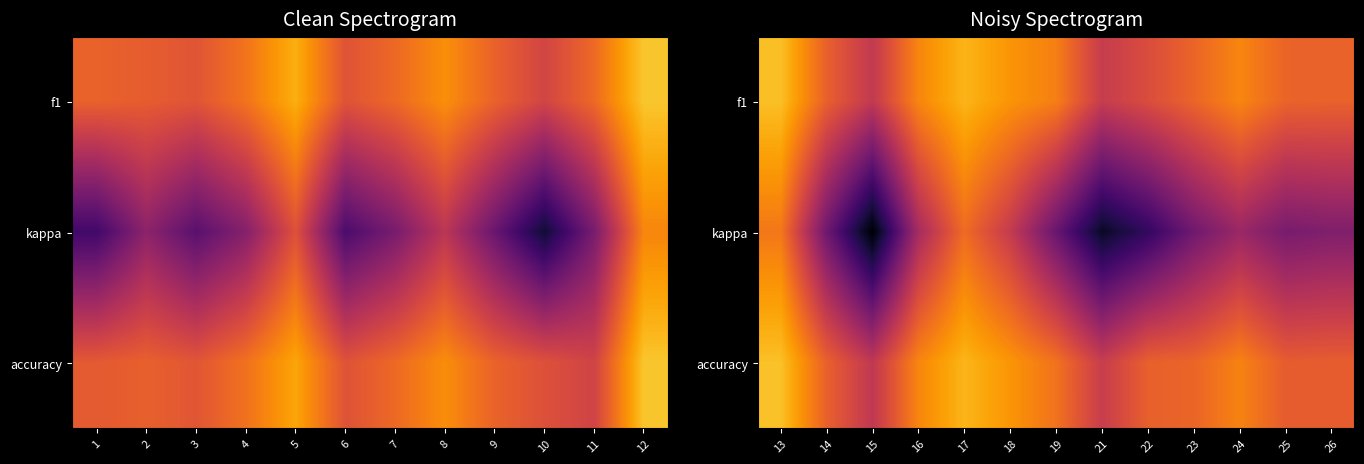

At how many categories does at least one series exceed 0?

13